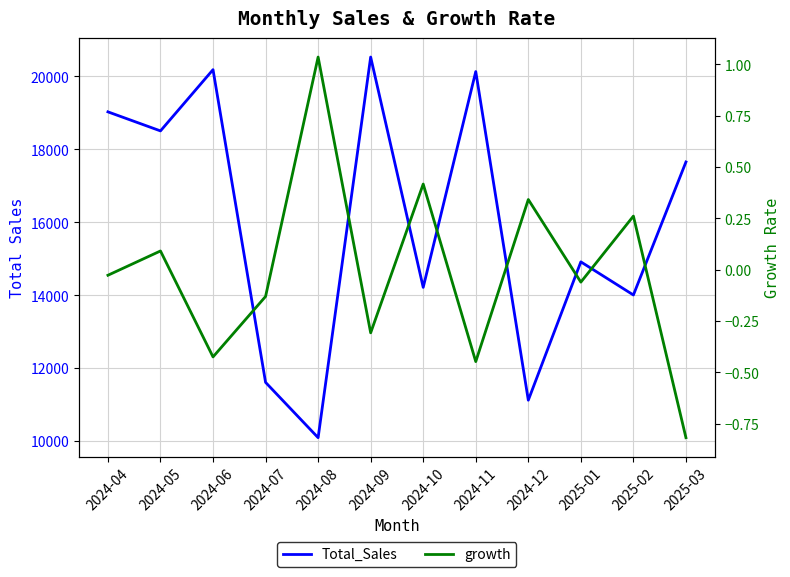

The growth series shows -0.2 at 2024-06. True or false?

False